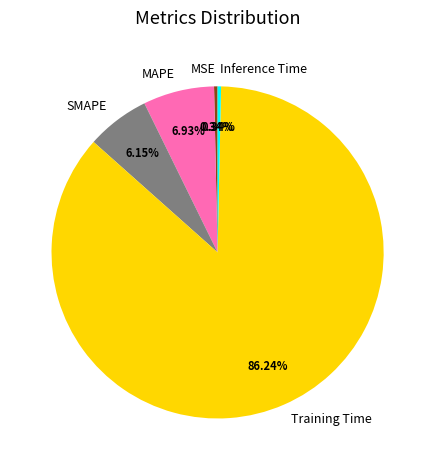

True or false: SMAPE accounts for 13% of the total.

False